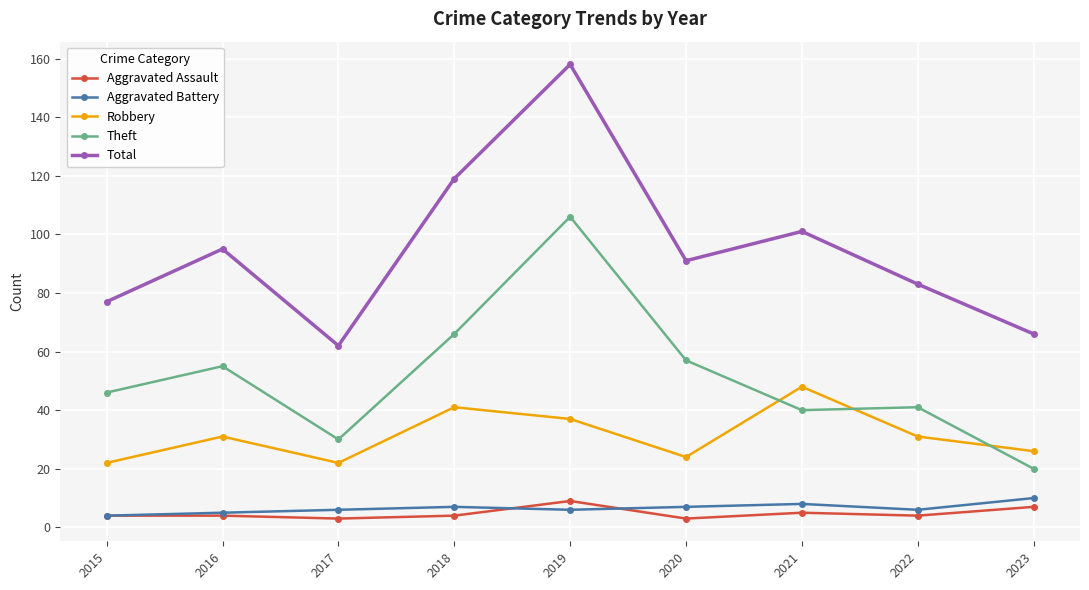

How many interior local peaks does the Total series have?

3